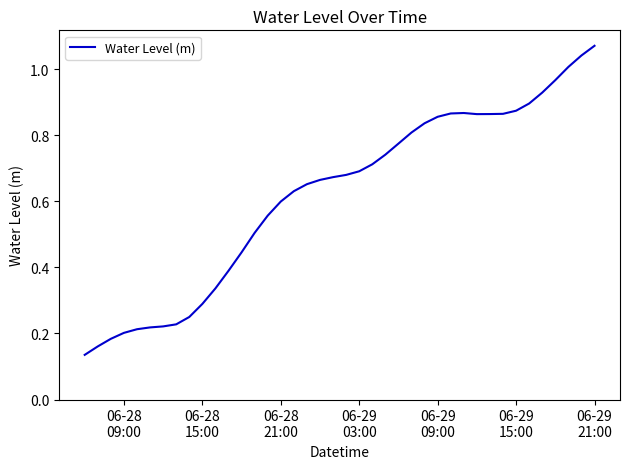

Count the number of categories in the chart.

40